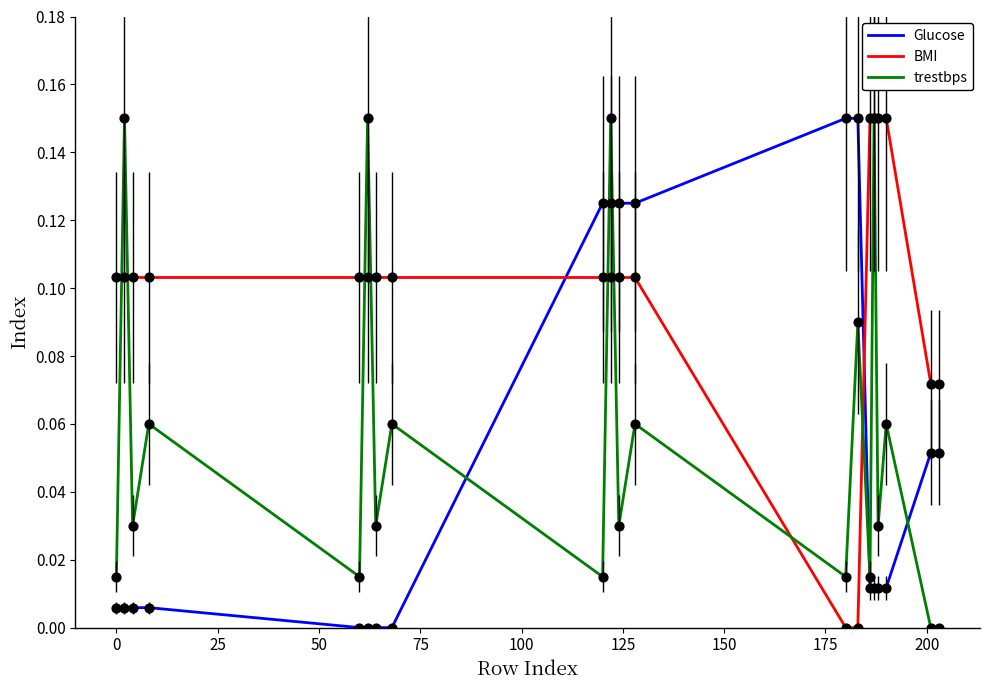

Which series has the largest total across all categories?

BMI